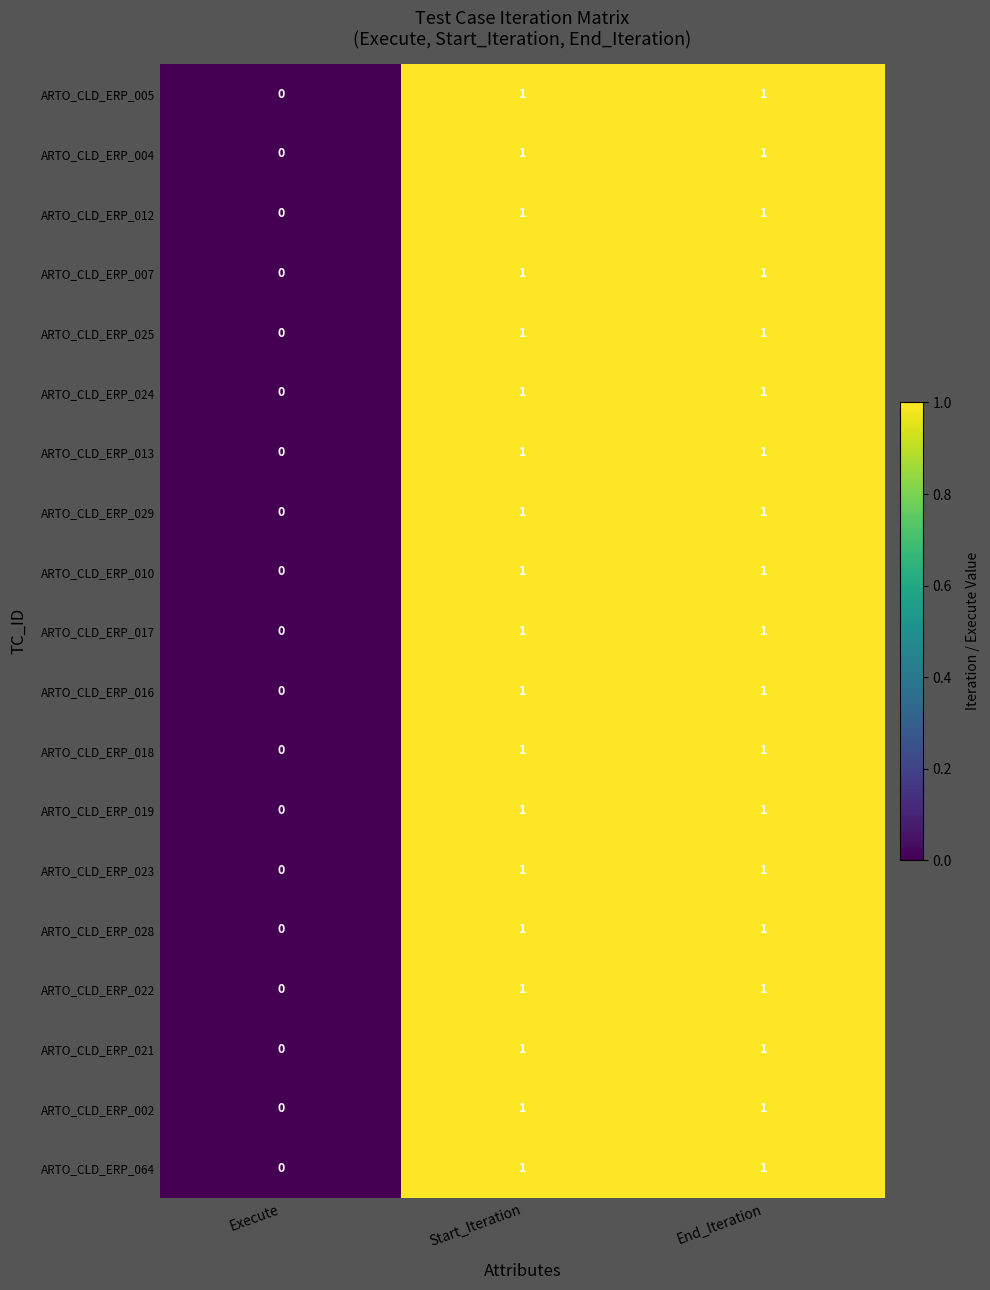

Count the ARTO_CLD_ERP_002 values in the range 0 to 1.

3